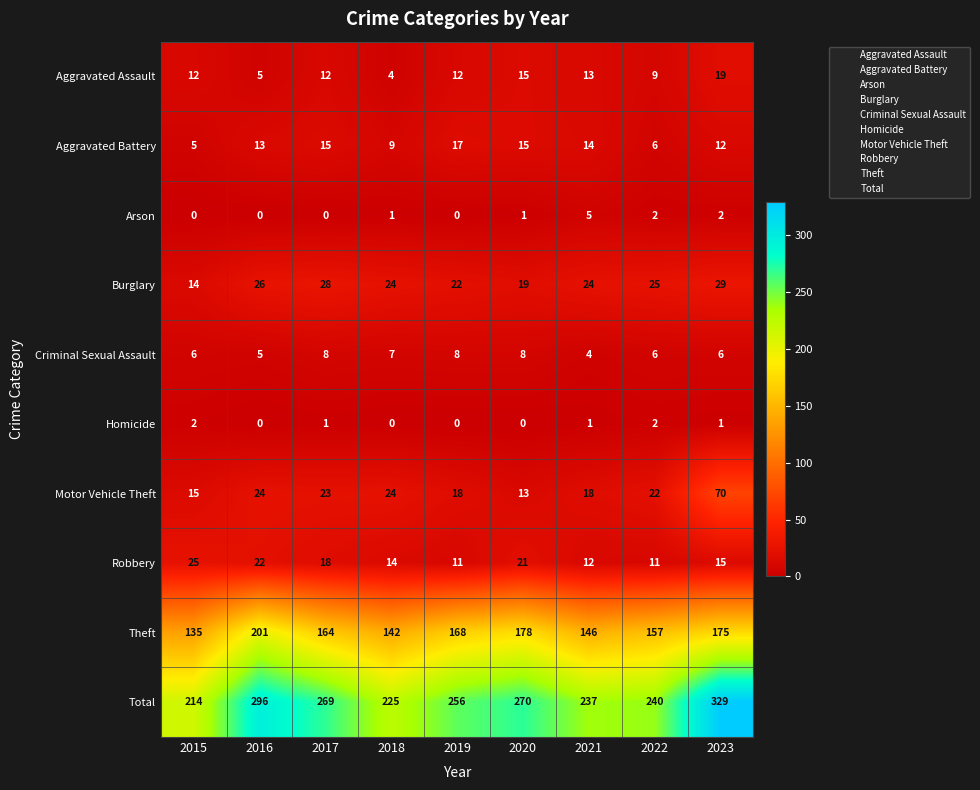

List the series in order of their peak value, lowest first.

Homicide, Arson, Criminal Sexual Assault, Aggravated Battery, Aggravated Assault, Robbery, Burglary, Motor Vehicle Theft, Theft, Total